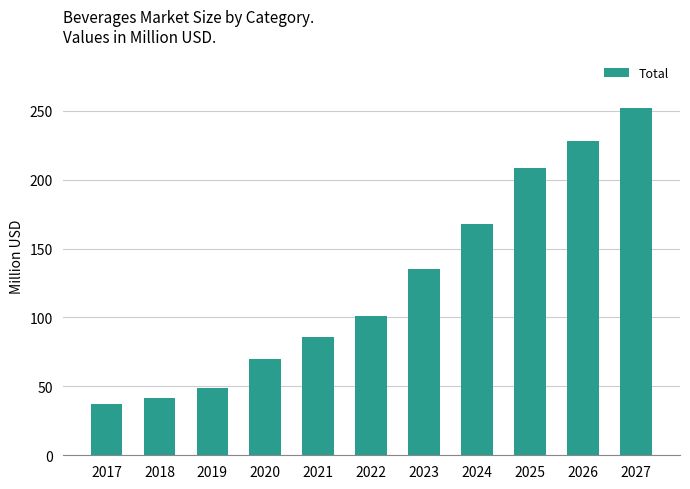

How many categories are shown in the chart?

11